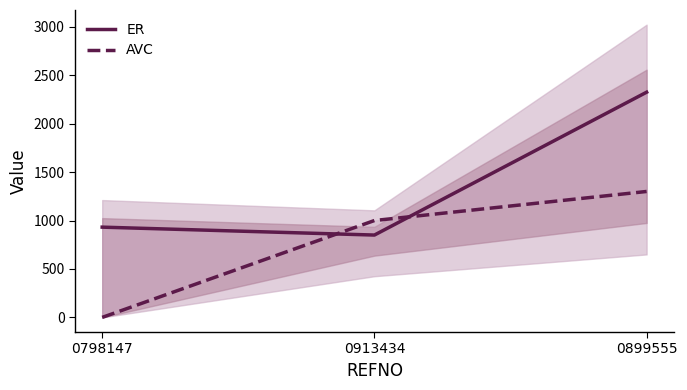

What is the average value of the AVC series?

766.7